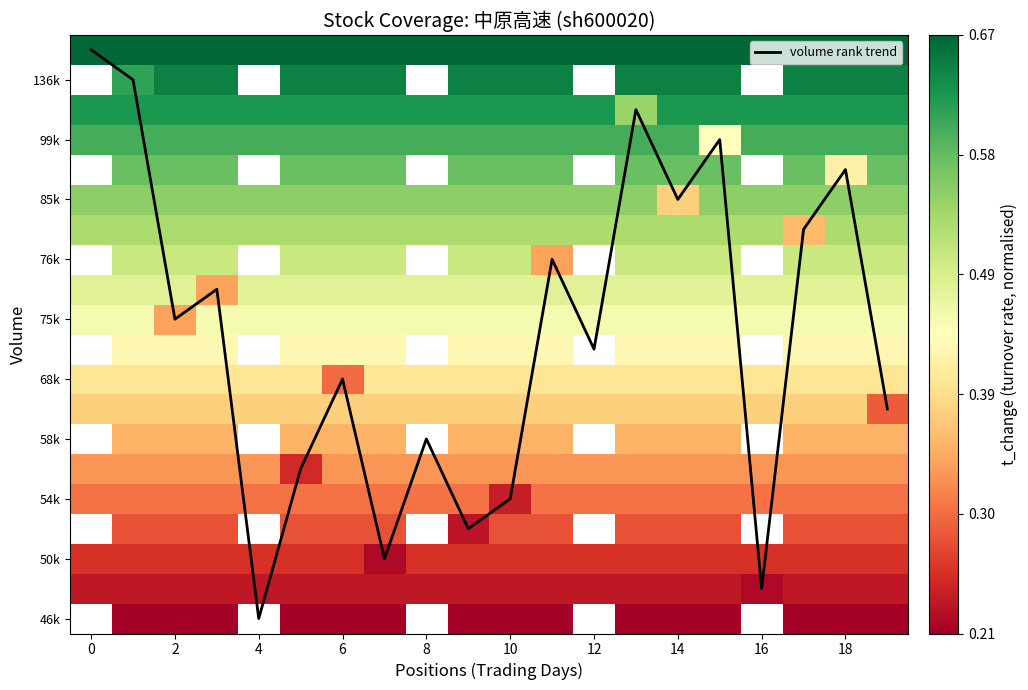

At how many categories does at least one series exceed 8?

11